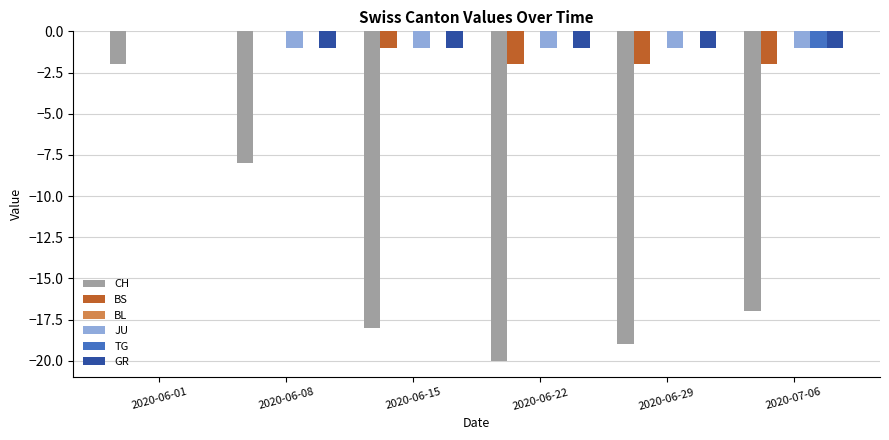

Reading left to right, extract all data points from this chart.

CH: 2020-06-01=-2	2020-06-08=-8	2020-06-15=-18	2020-06-22=-20	2020-06-29=-19	2020-07-06=-17
BS: 2020-06-01=0	2020-06-08=0	2020-06-15=-1	2020-06-22=-2	2020-06-29=-2	2020-07-06=-2
JU: 2020-06-01=0	2020-06-08=-1	2020-06-15=-1	2020-06-22=-1	2020-06-29=-1	2020-07-06=-1
TG: 2020-06-01=0	2020-06-08=0	2020-06-15=0	2020-06-22=0	2020-06-29=0	2020-07-06=-1
GR: 2020-06-01=0	2020-06-08=-1	2020-06-15=-1	2020-06-22=-1	2020-06-29=-1	2020-07-06=-1